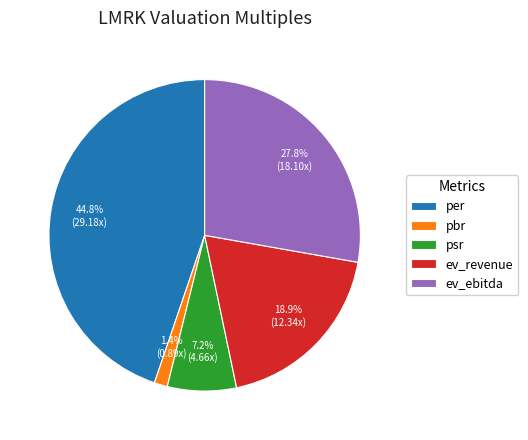

The pbr slice represents 10% of the pie. True or false?

False